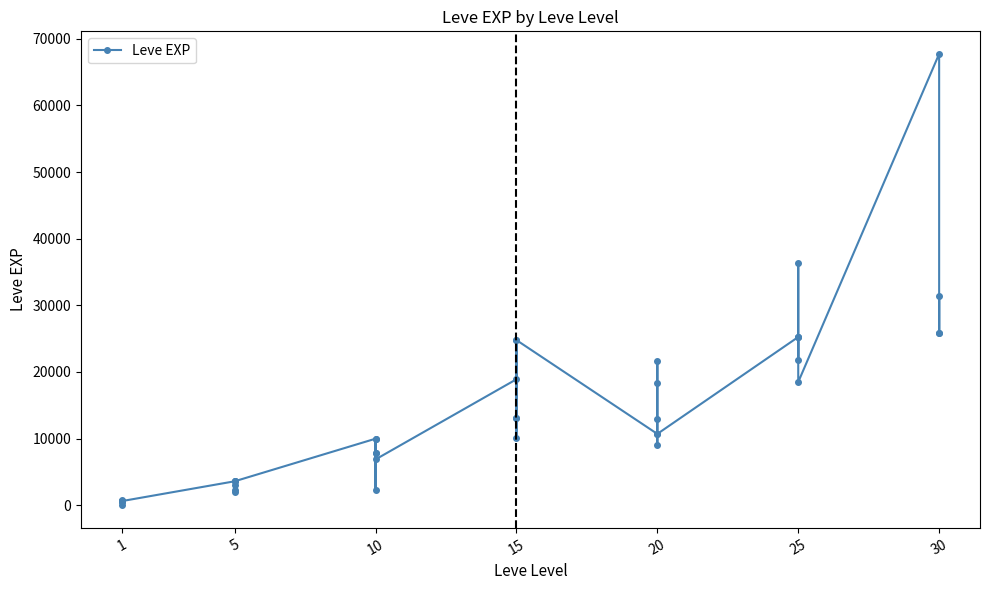

How many points are higher than both their immediate neighbors (excluding endpoints)?

12